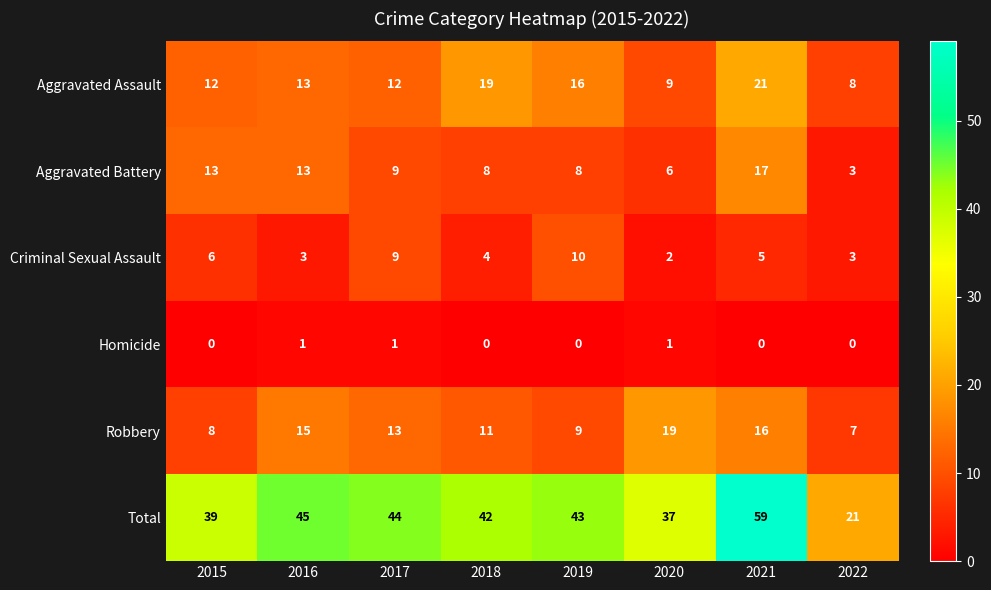

What is the average value of the Robbery series?

12